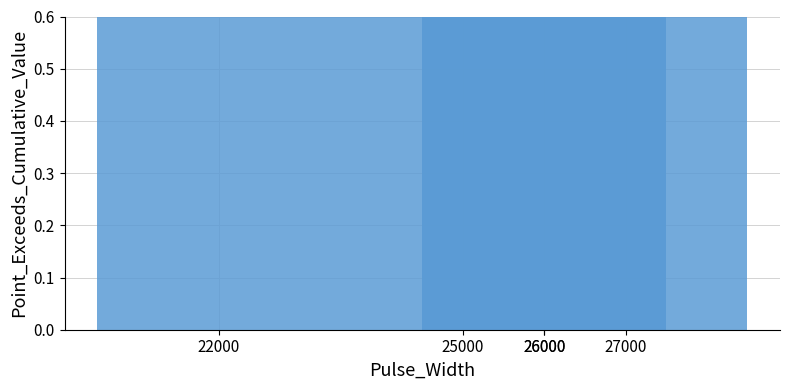

Which label corresponds to the smallest value in the chart?

22000